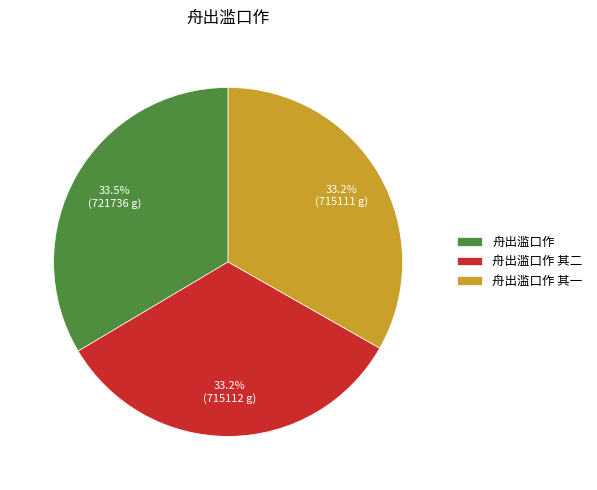

The 舟出滥口作 其一 slice represents 39% of the pie. True or false?

False